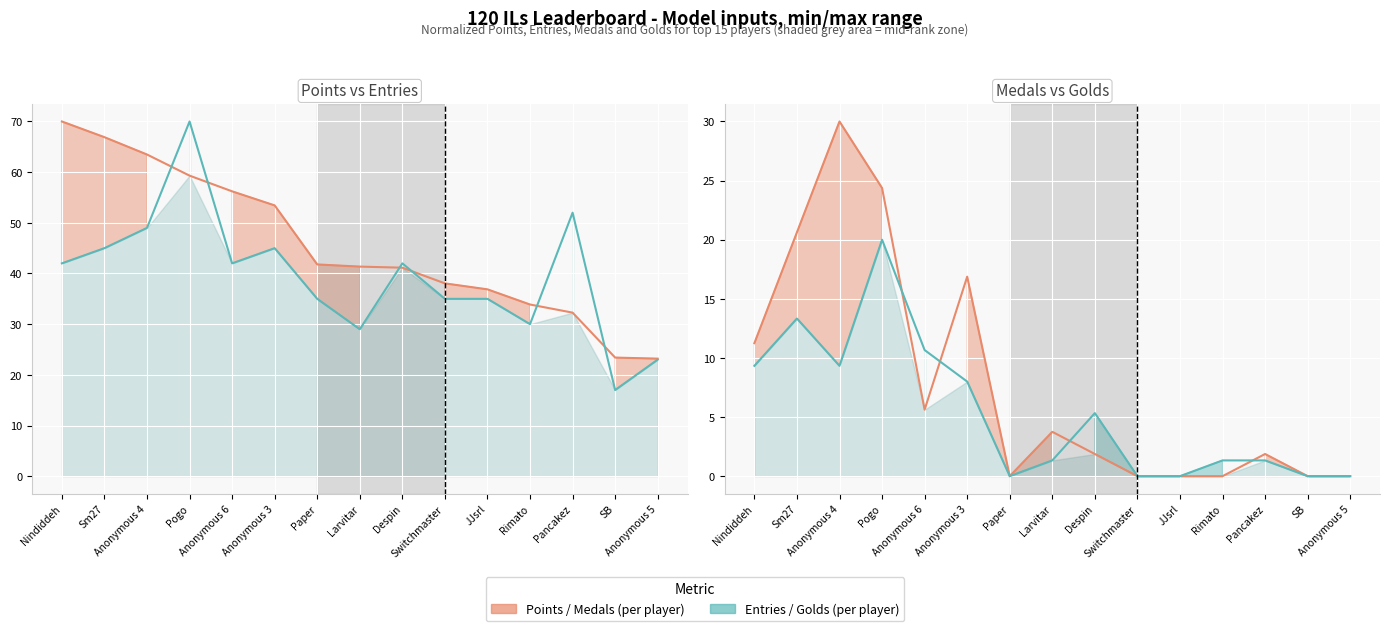

The Points series shows 44.8 at Pancakez. True or false?

False